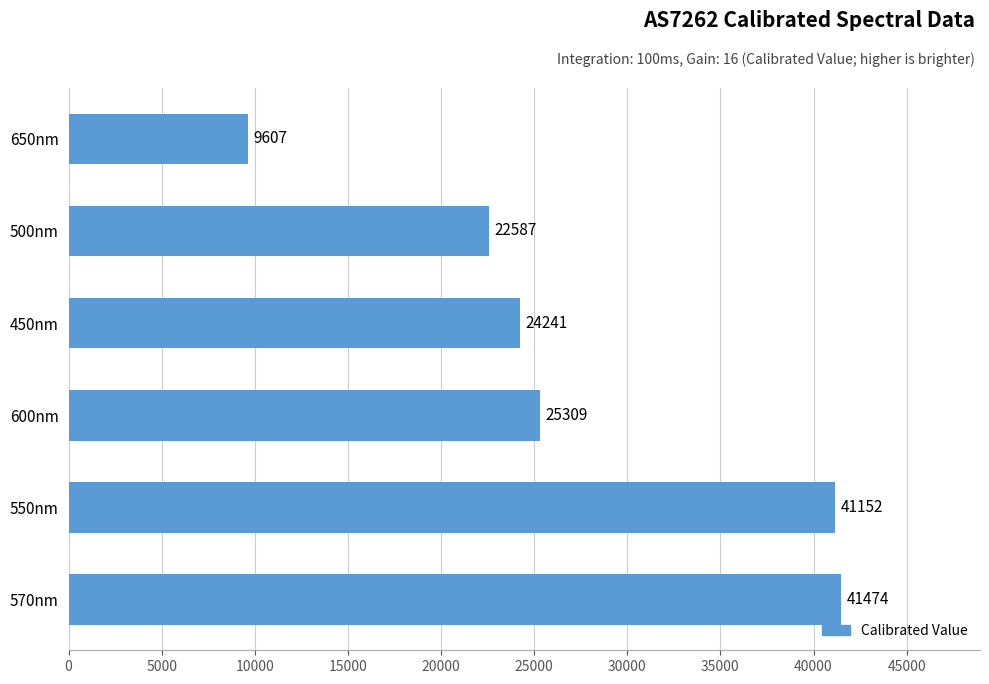

Count the number of values greater than 25308.

3